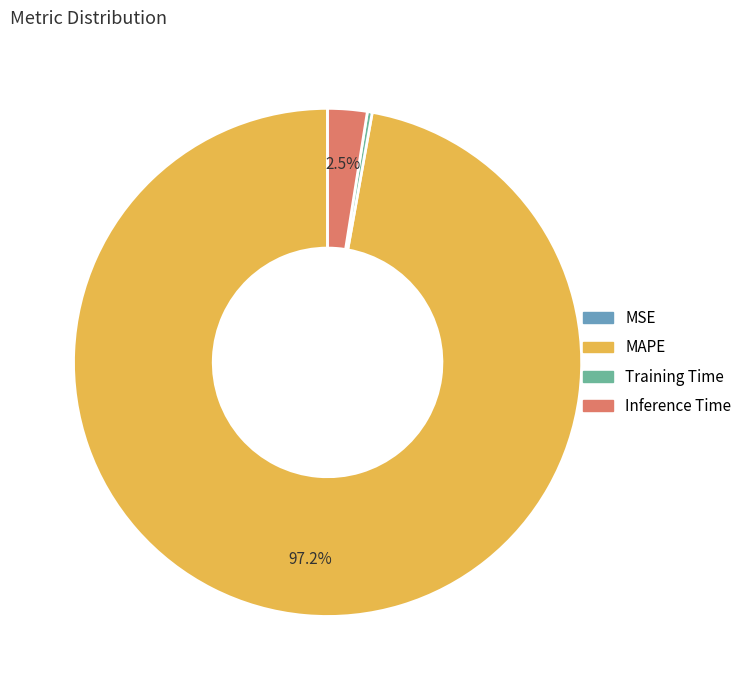

What is the largest slice in the pie chart?

MAPE